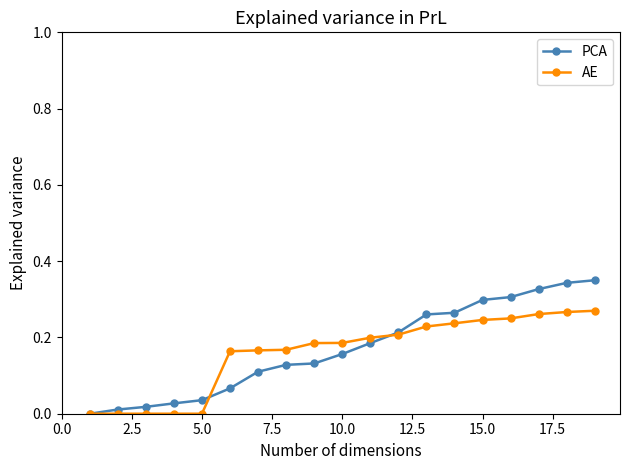

Rank the series by their maximum value, from lowest to highest.

AE, PCA